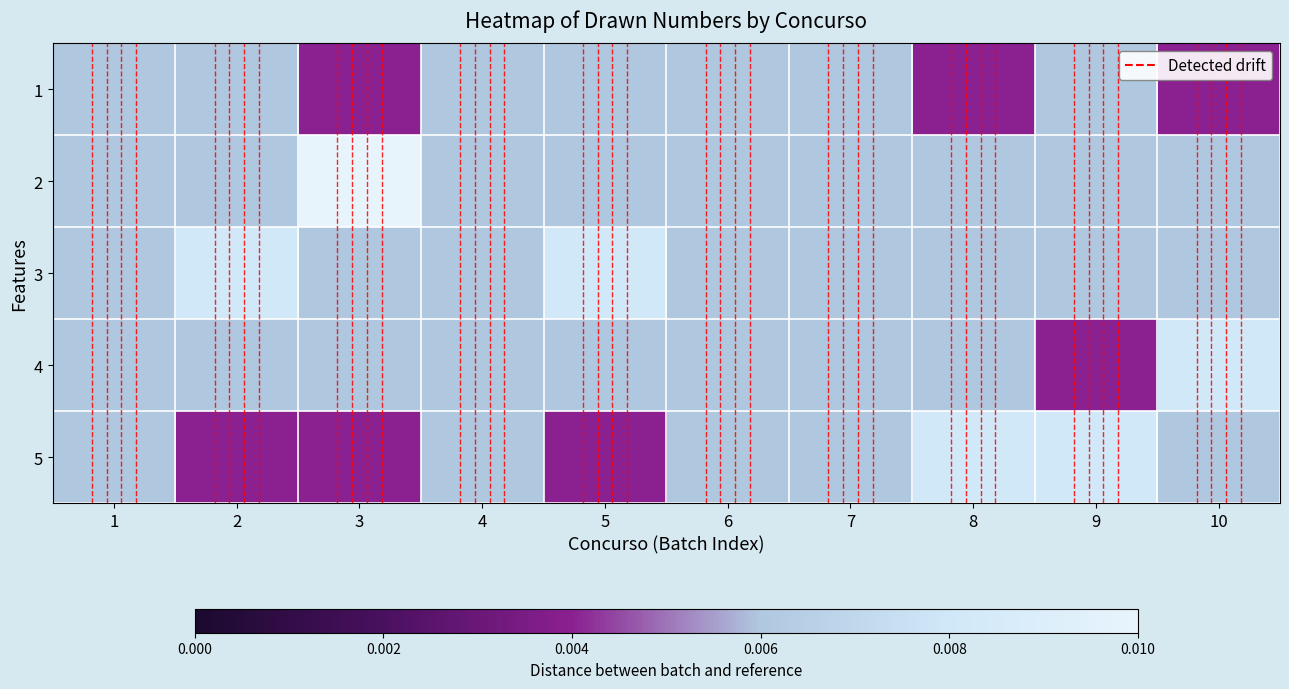

At which category is the sum across all series the highest?

1